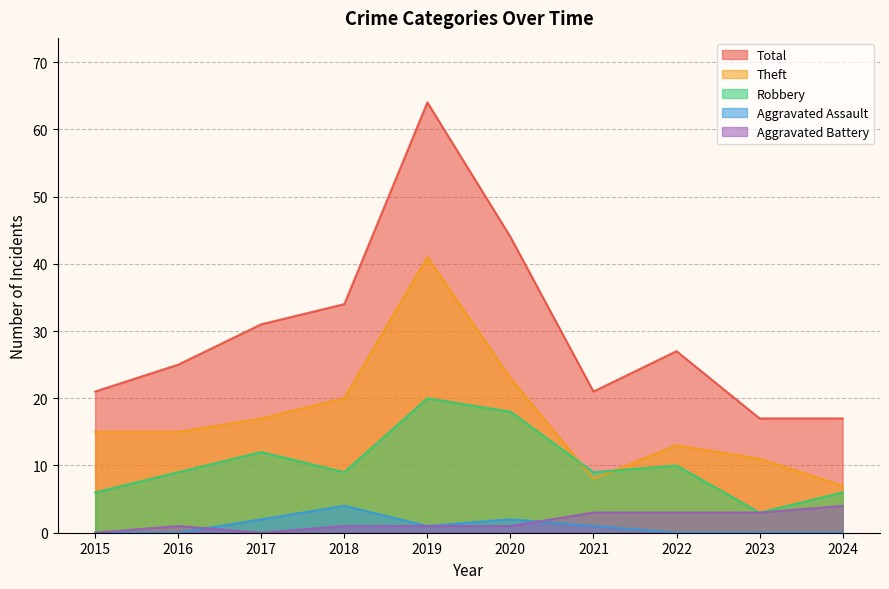

List the labels in order of Theft value, largest first.

2019, 2020, 2018, 2017, 2015, 2016, 2022, 2023, 2021, 2024